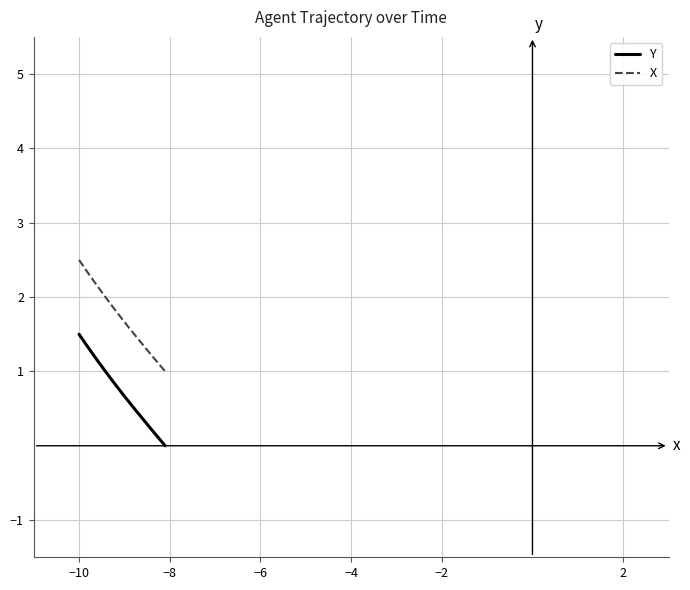

How many lines are shown in the chart?

2